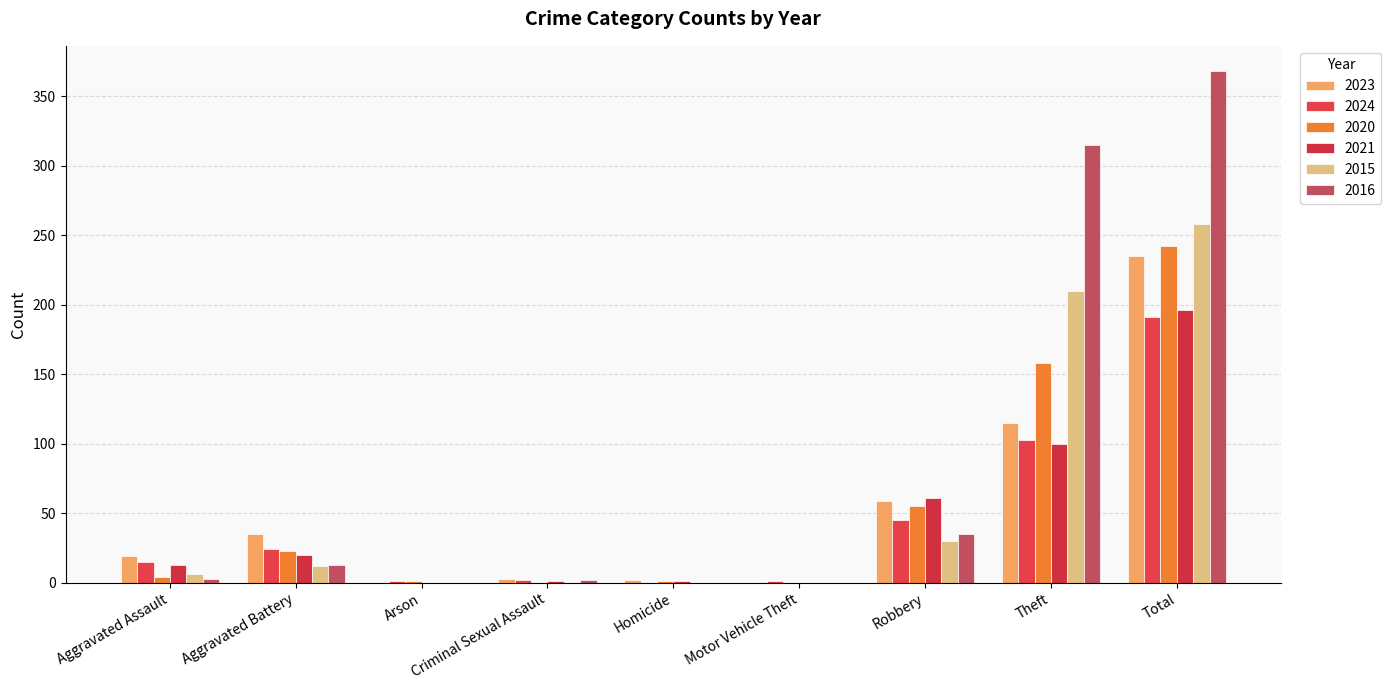

What is the value of the 2015 bar at the 9th from the left?

258